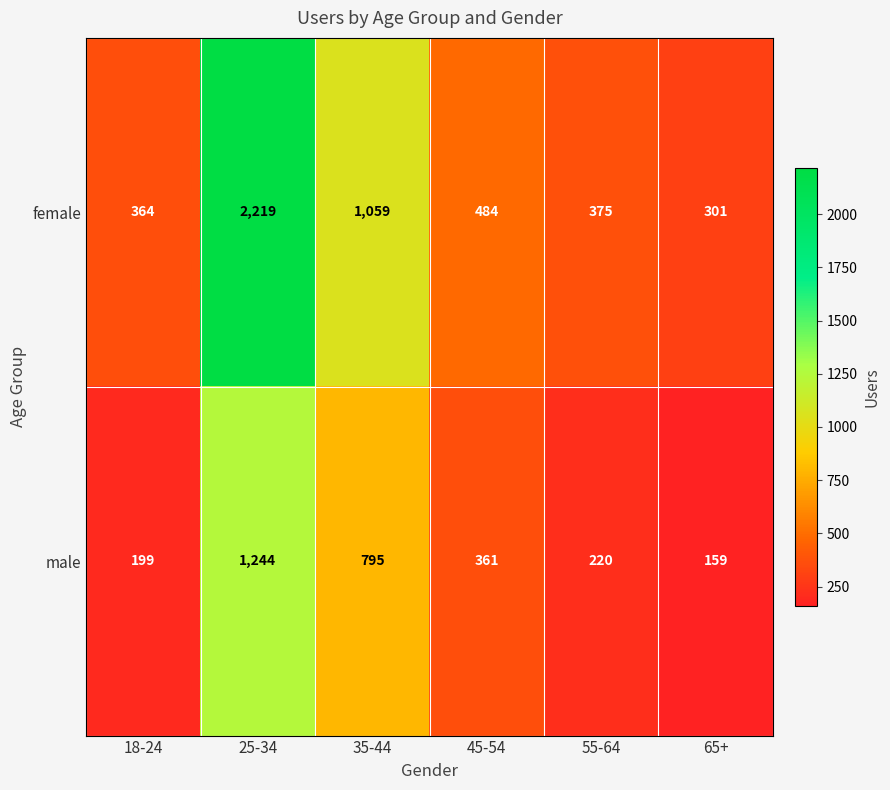

What is the sum of the female values at 25-34 and 35-44?

3278